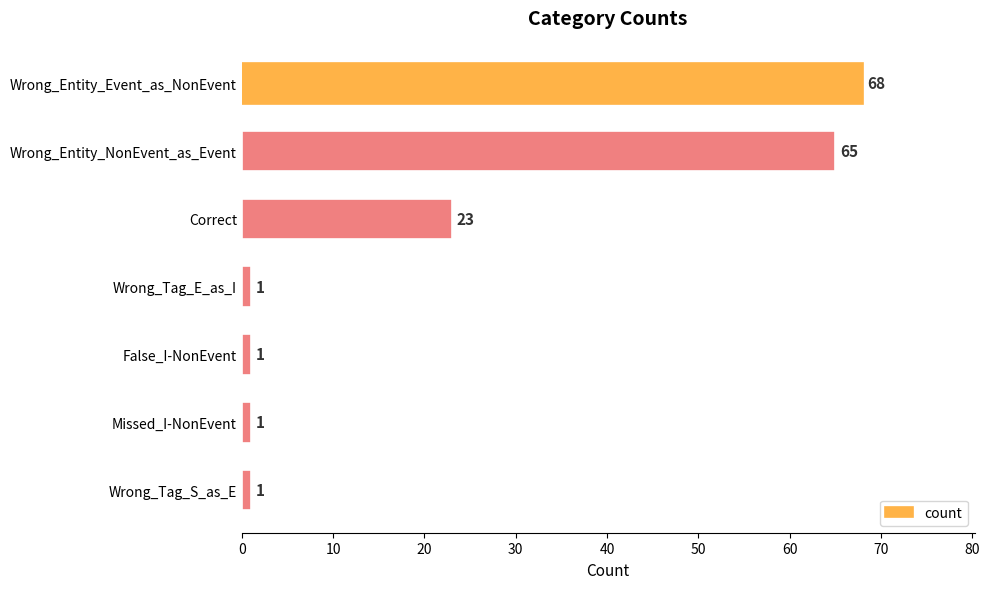

What is the difference between the second highest and second lowest values?

64